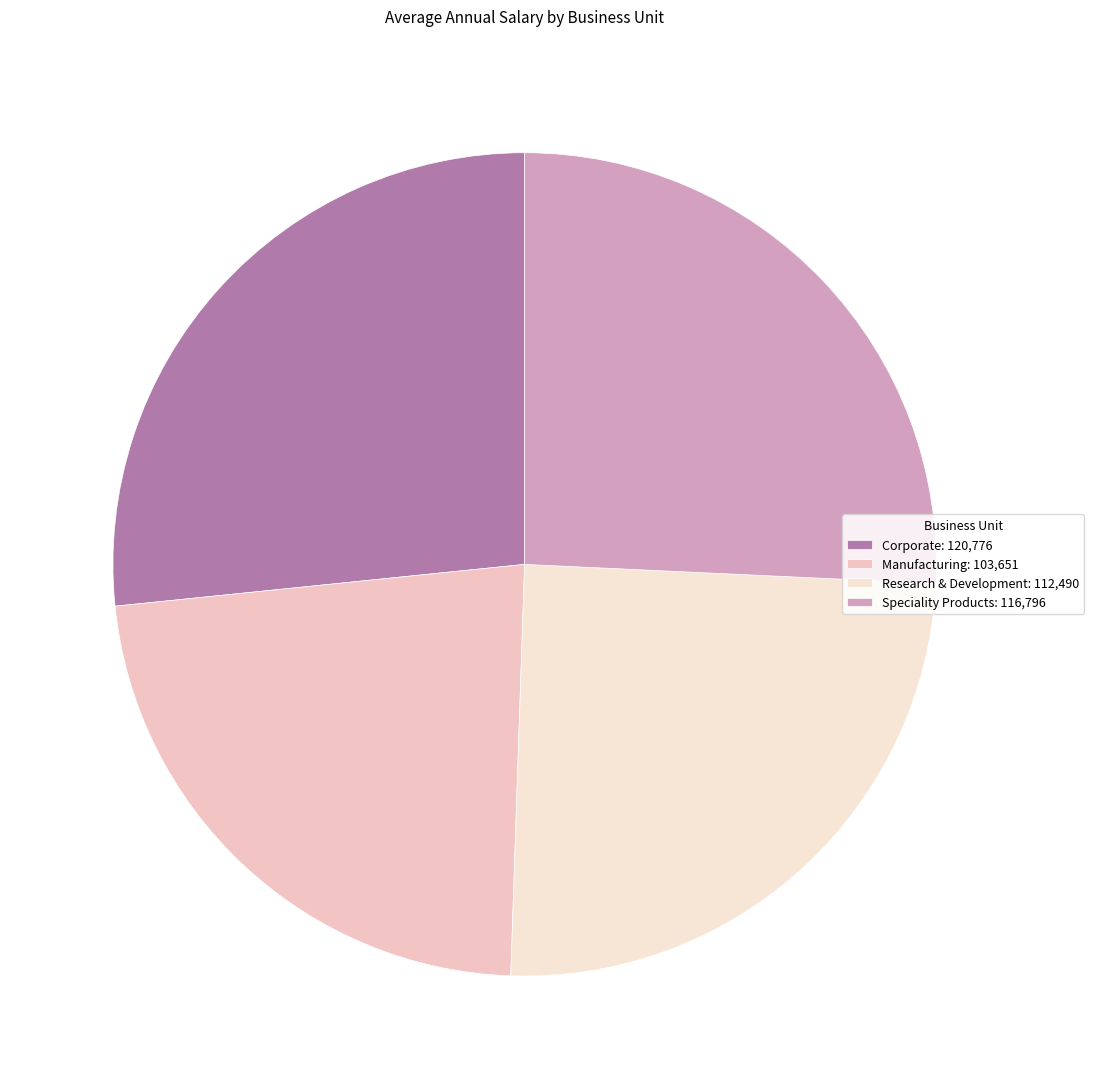

Which slice is the largest?

Corporate